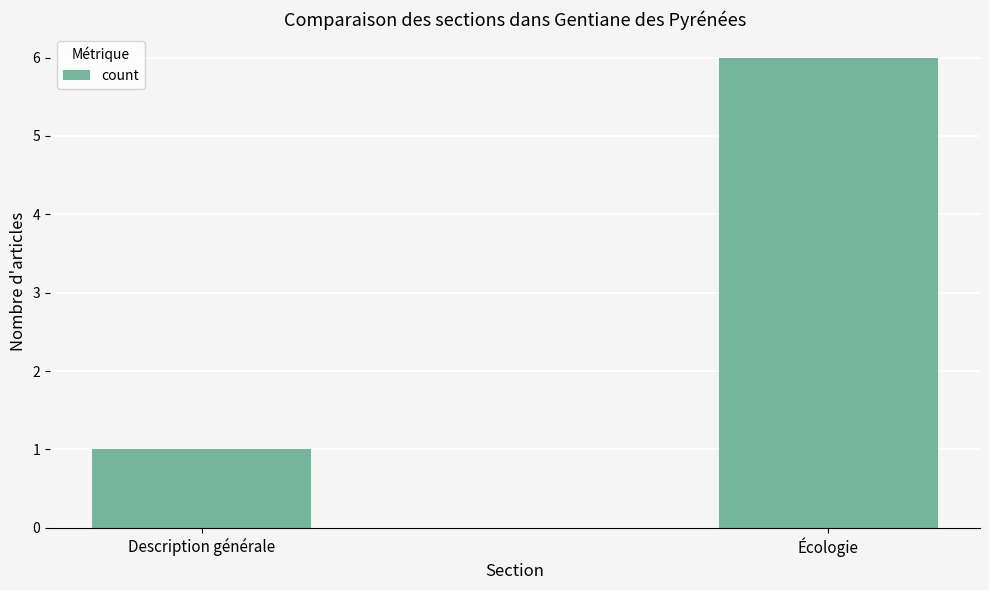

Reading right to left, what are all the values shown in this chart?

Écologie=6	Description générale=1